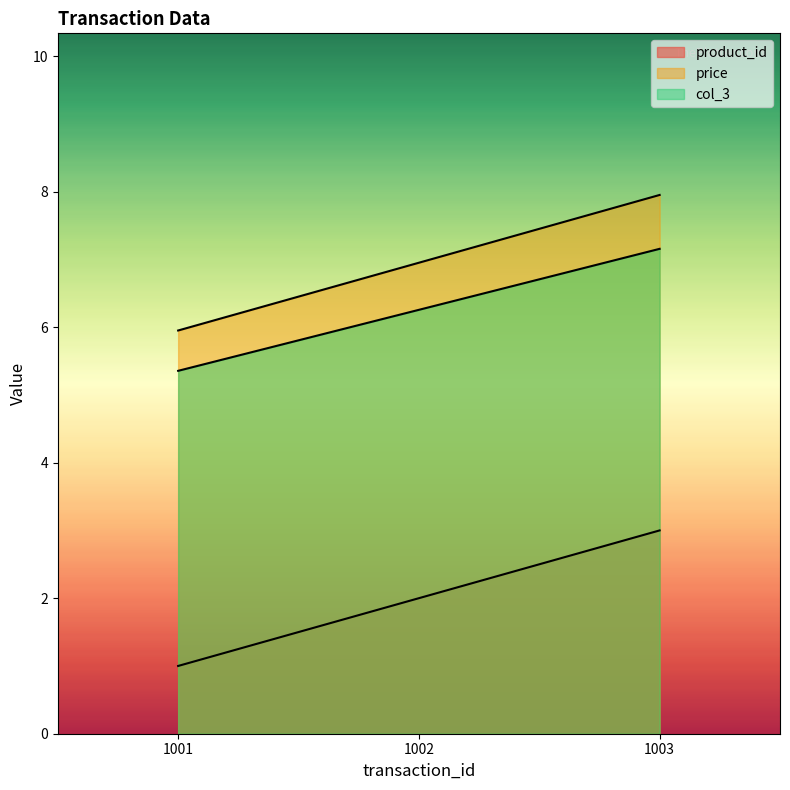

At how many categories does at least one series exceed 7?

1